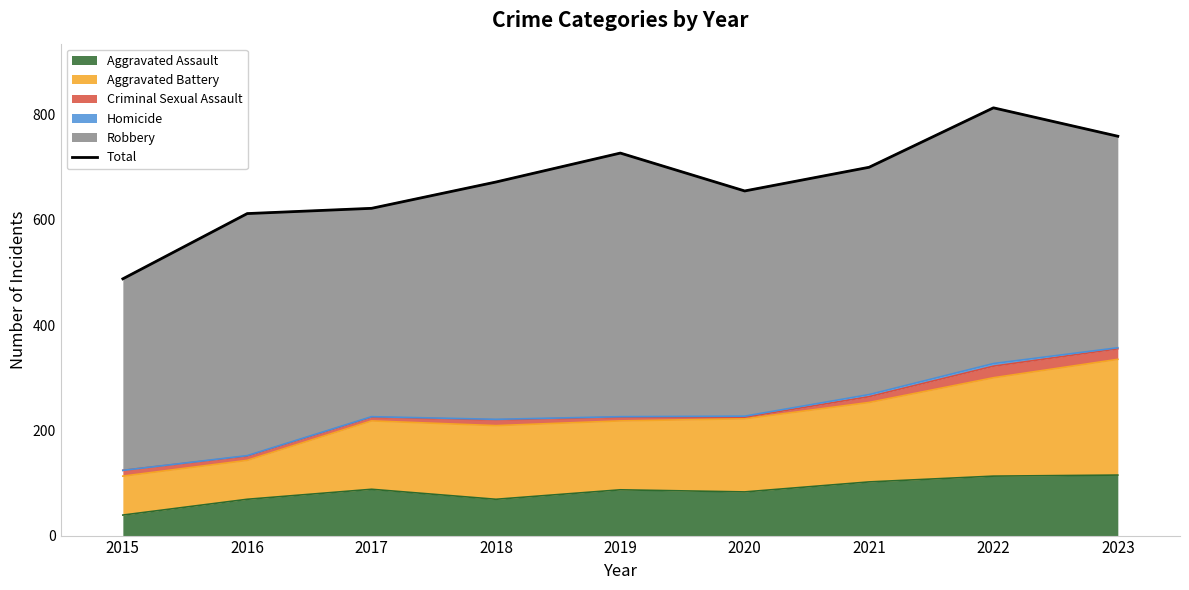

Reading left to right, what are all the values shown in this chart?

488	612	622	672	727	655	700	813	759